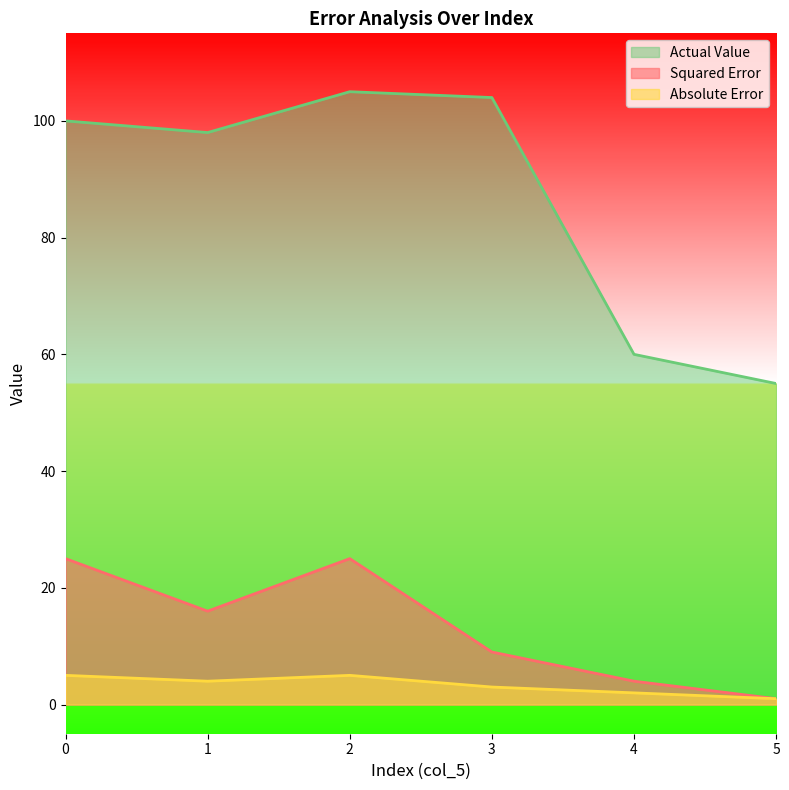

What is the sum of the Actual Value values at 4 and 0?

160